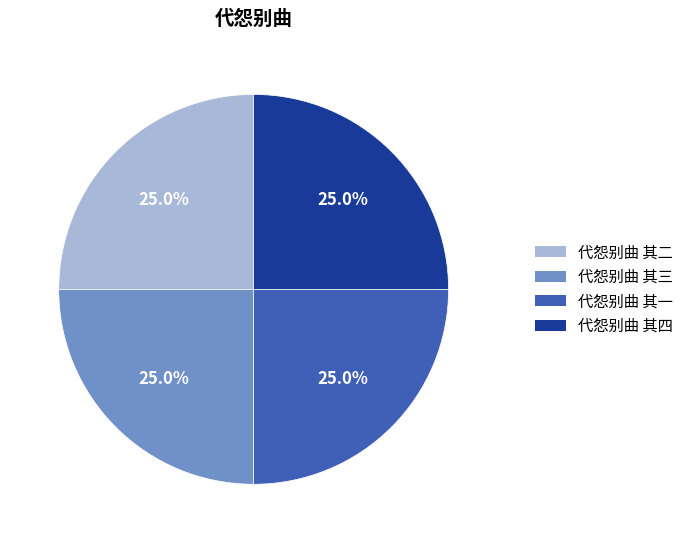

Is there any slice that represents more than half of the pie?

No